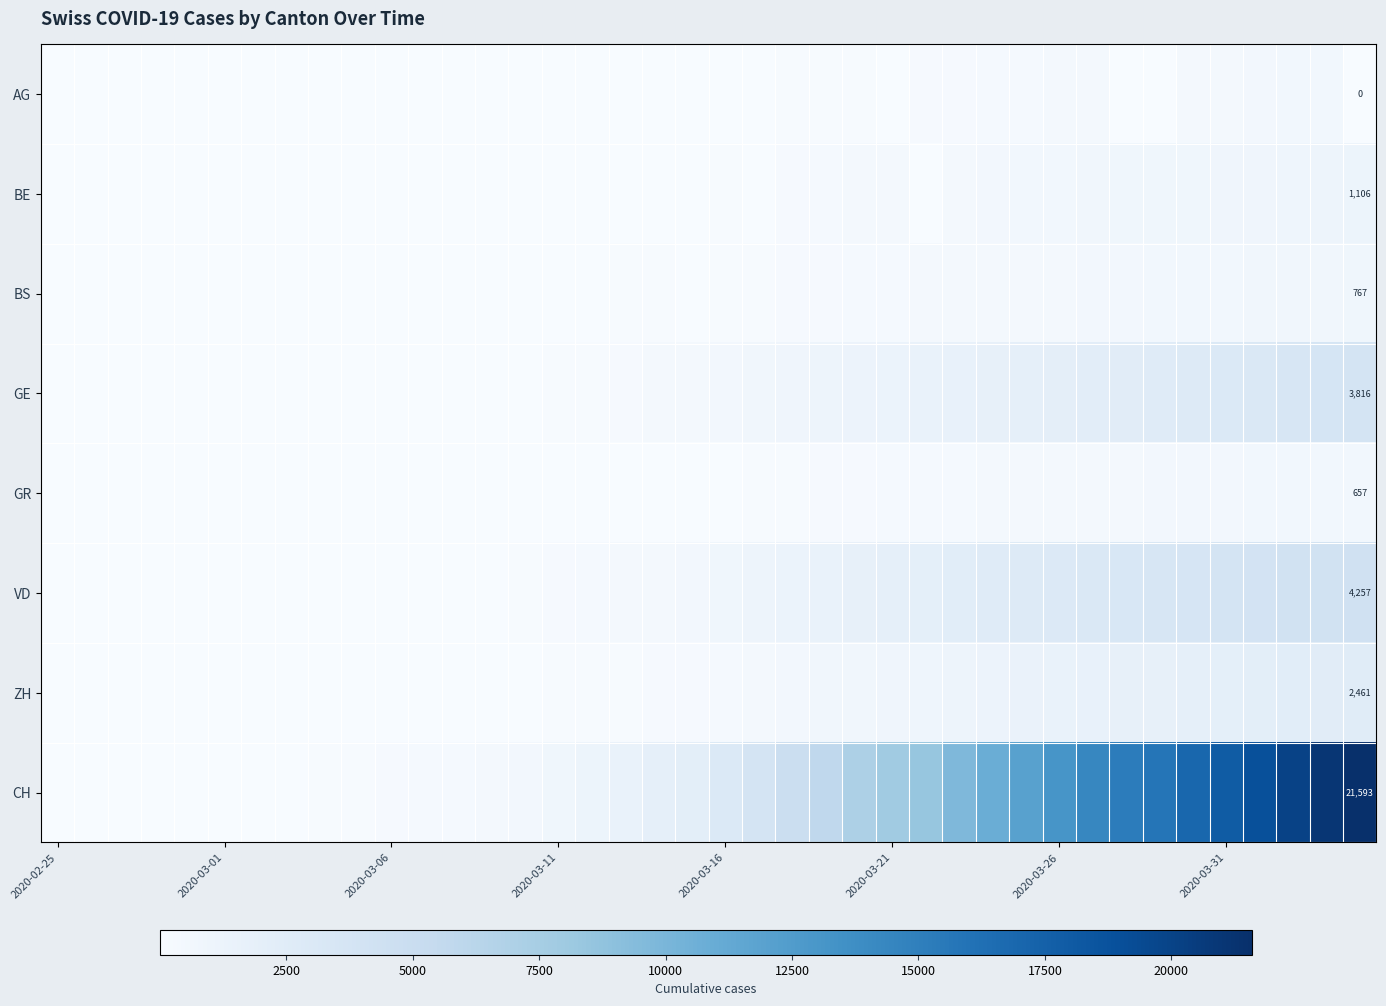

Which series has the largest range (max minus min)?

CH